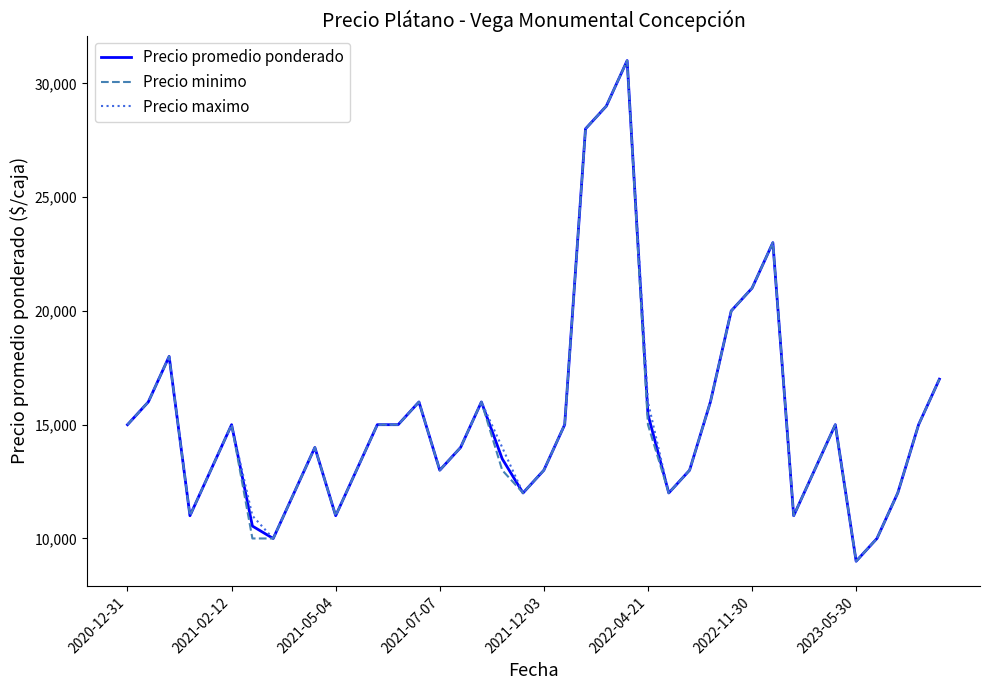

What is the maximum value for Precio minimo?

31000